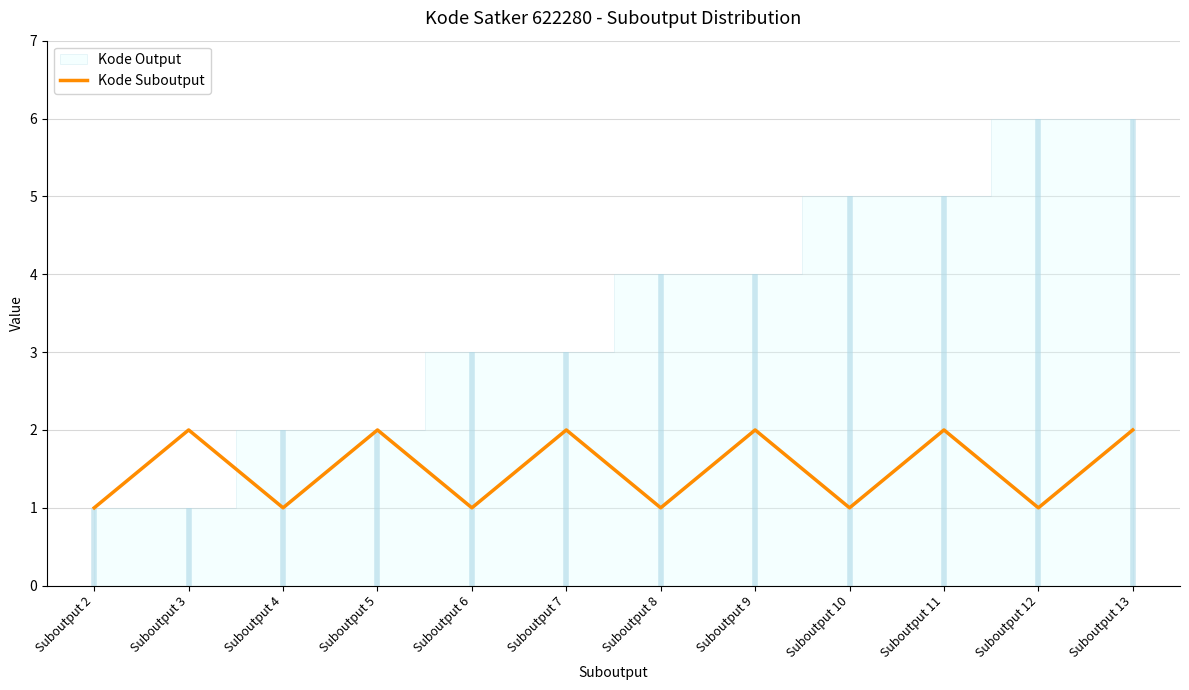

Does the chart have visible grid lines?

Yes